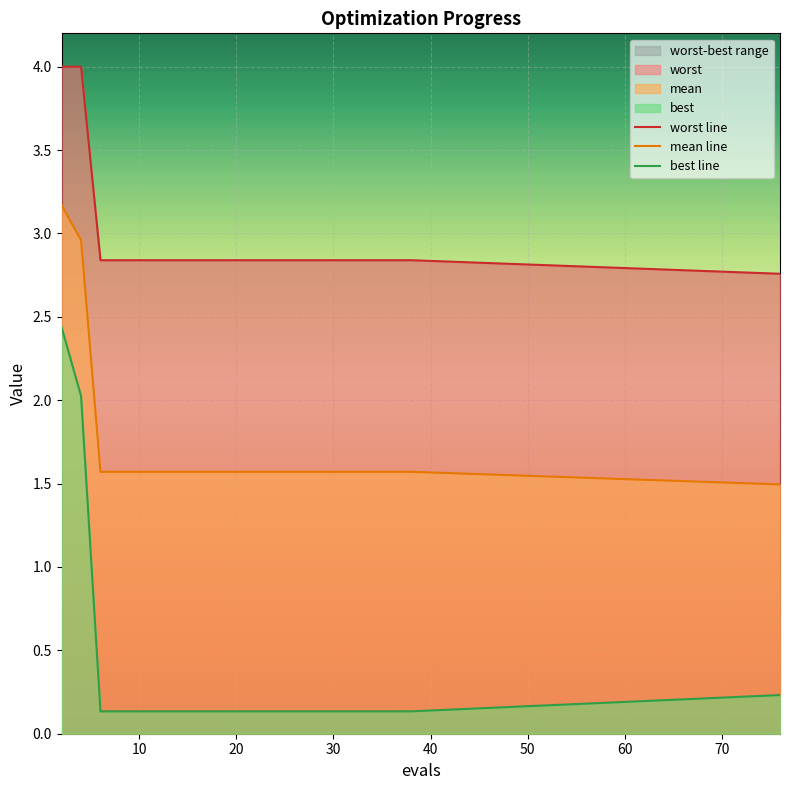

What is the total value across all series at 30?

4.5